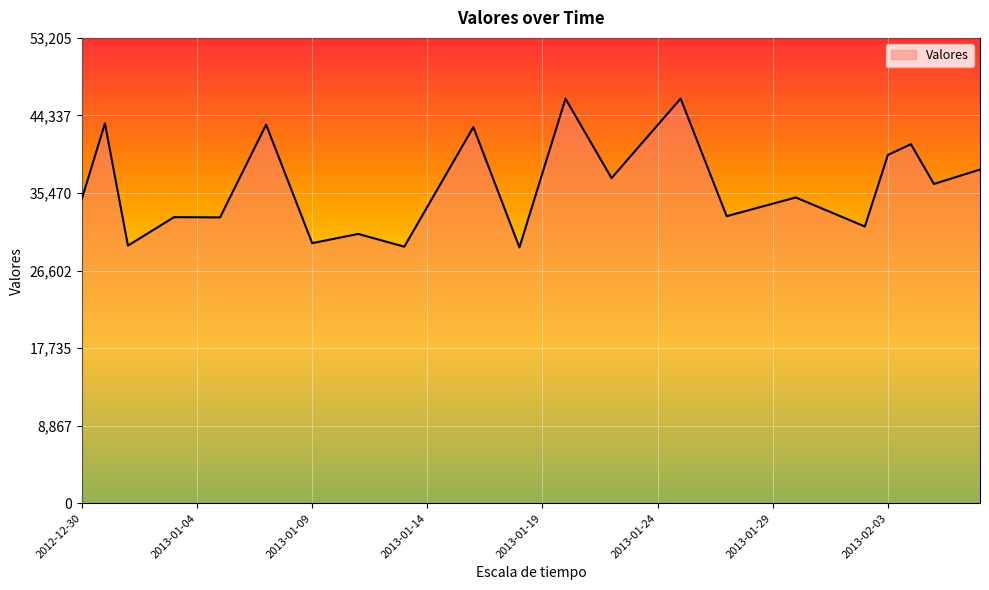

What is the maximum value shown in the chart?

46265.1